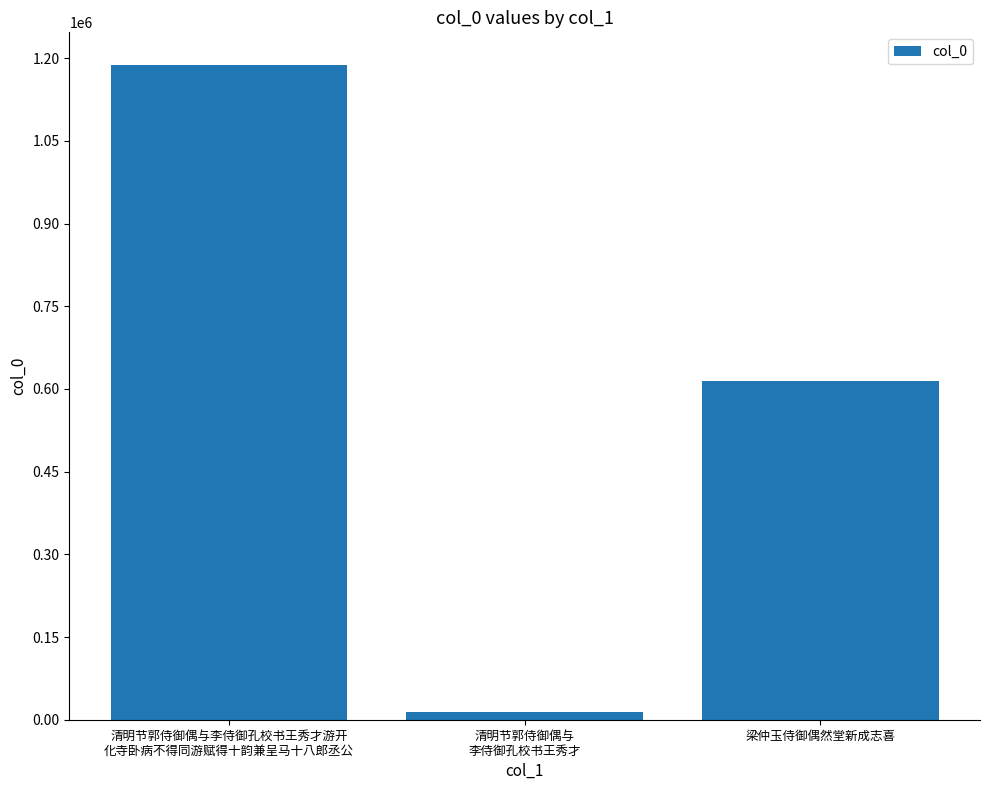

What is the minimum value shown in the chart?

13118